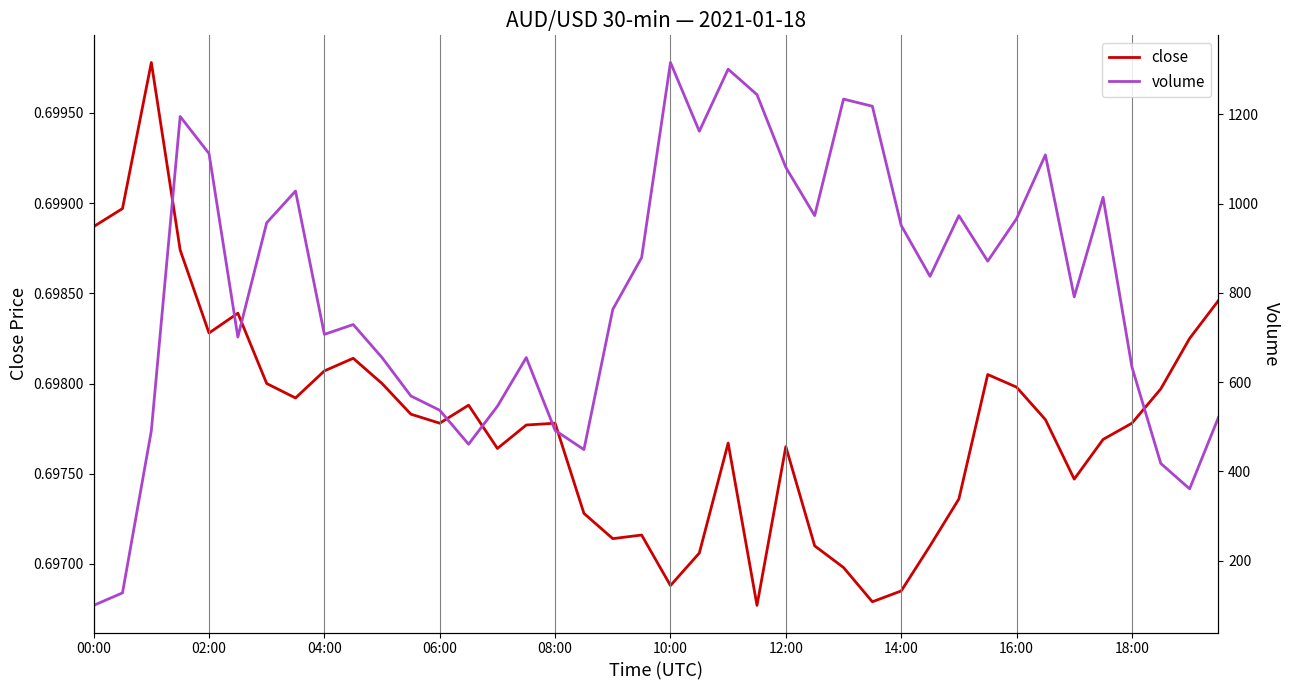

True or false: close and volume intersect in this chart.

False